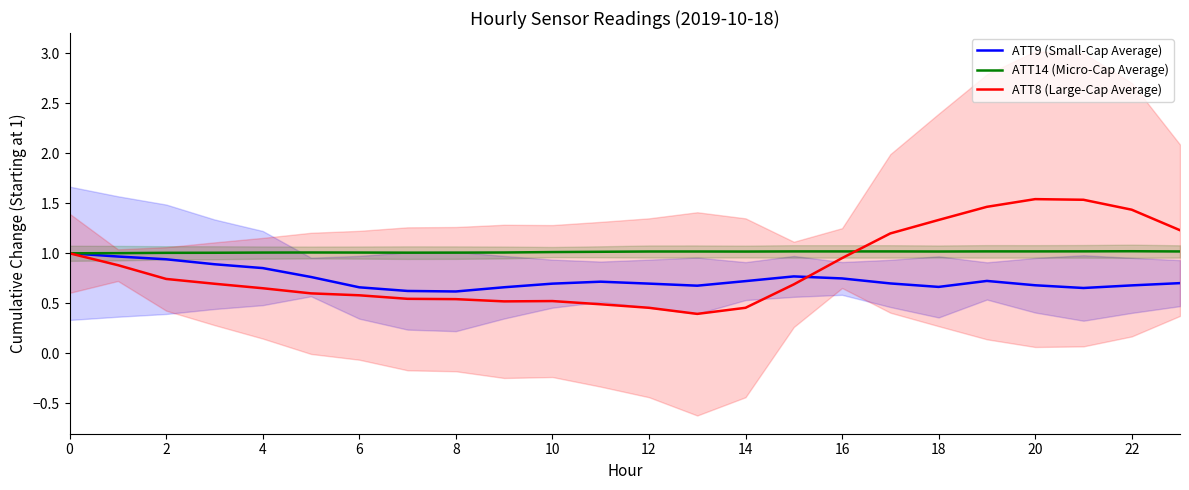

What is the lowest value of the ATT8 (Large-Cap Average) series?

0.4